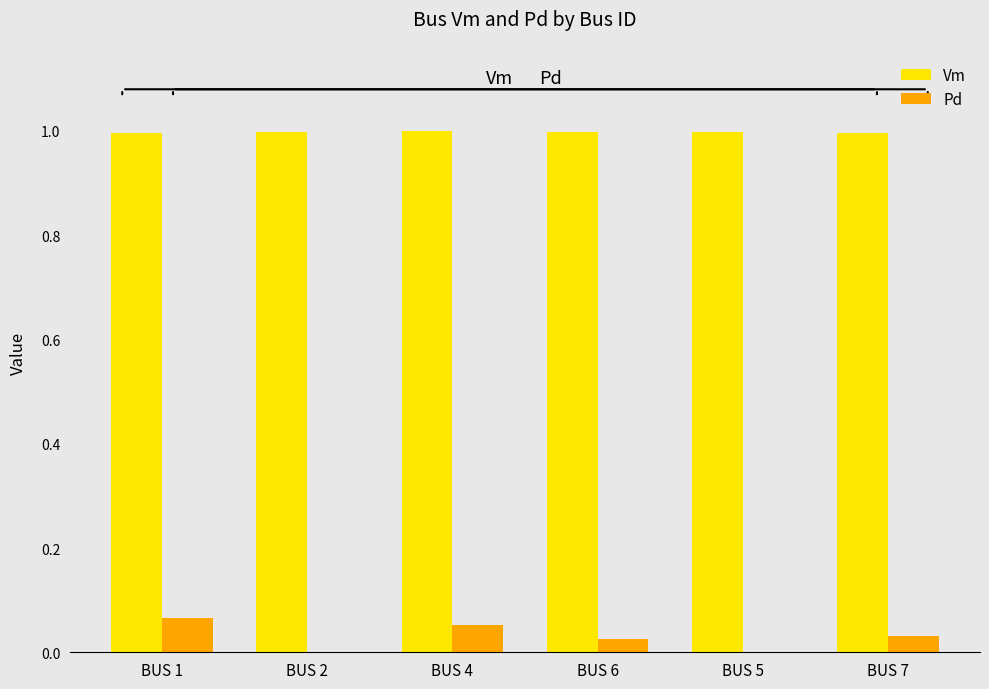

True or false: Vm has a value of 1.3 at BUS 6.

False